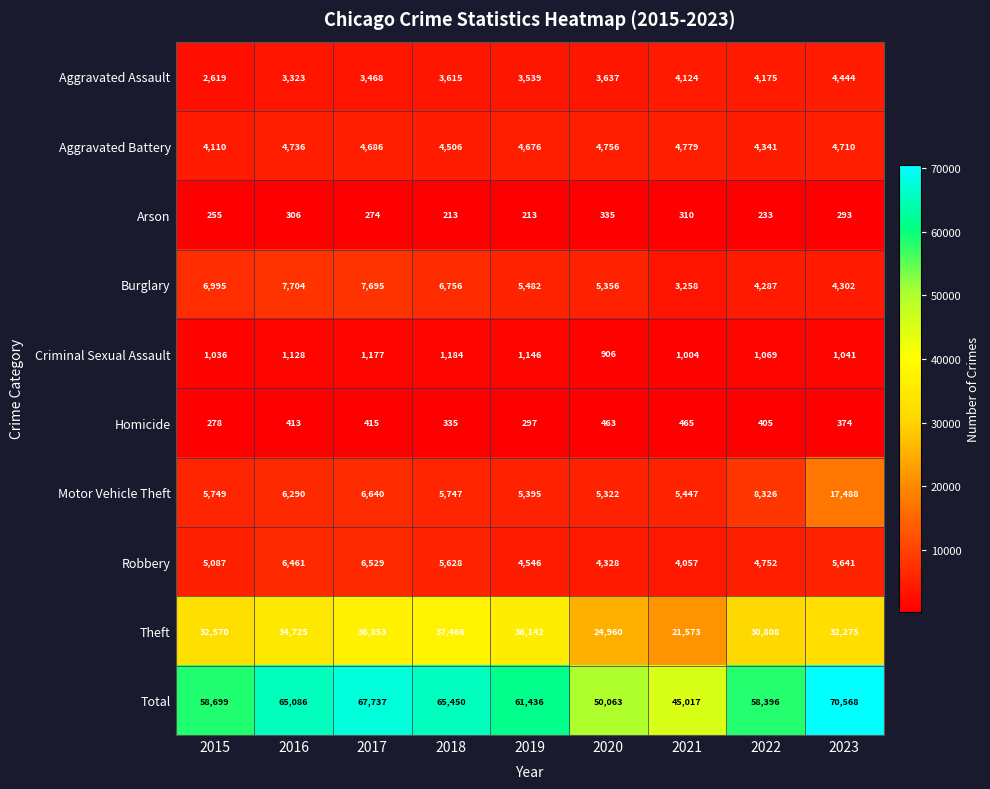

Which series has the largest range (max minus min)?

Total